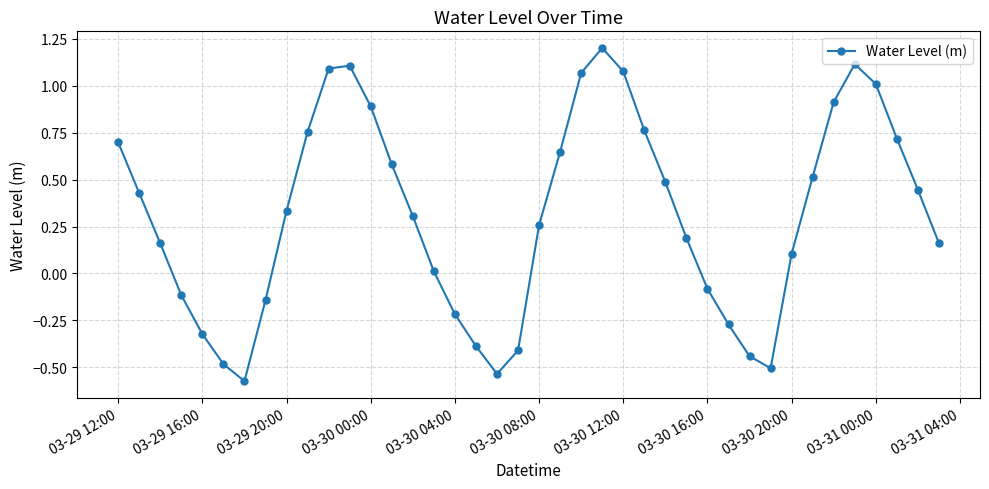

How many lines are shown in the chart?

1